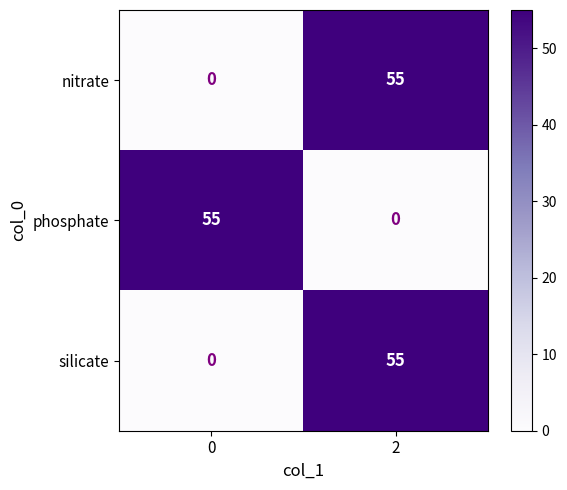

What is the total value across all series at 0?

55